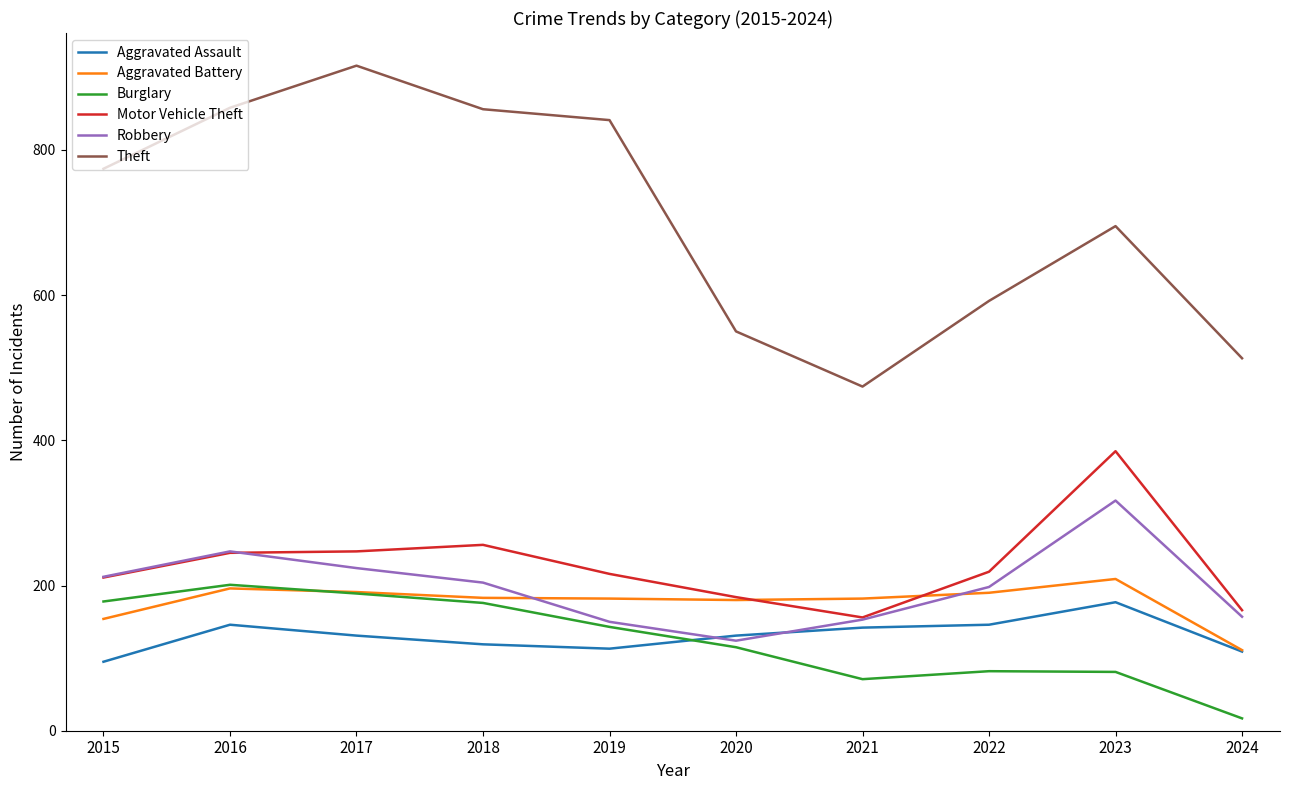

What is the maximum value for Aggravated Assault?

177